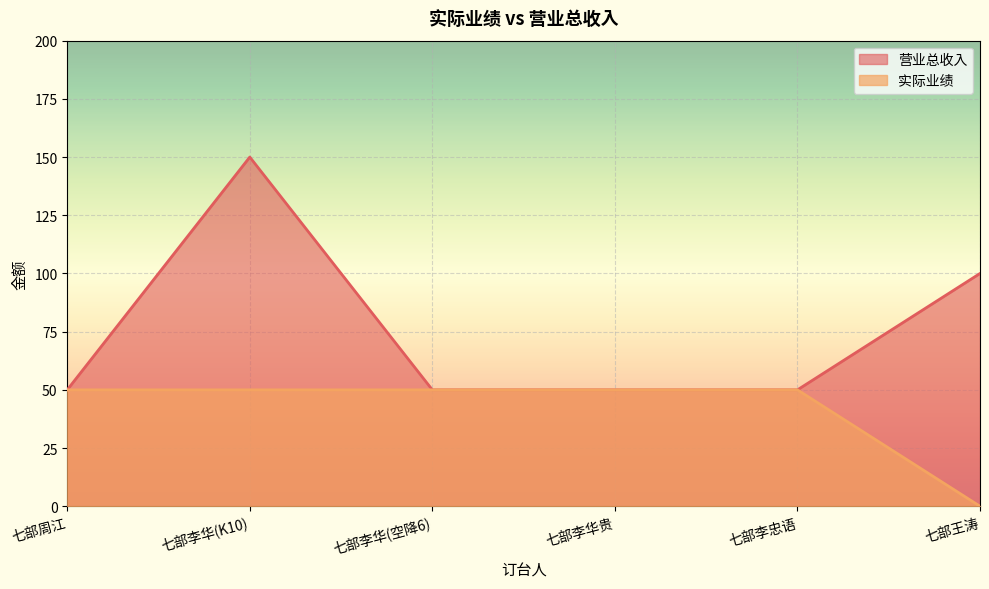

What is the label of the 2nd point from the right?

七部李忠语